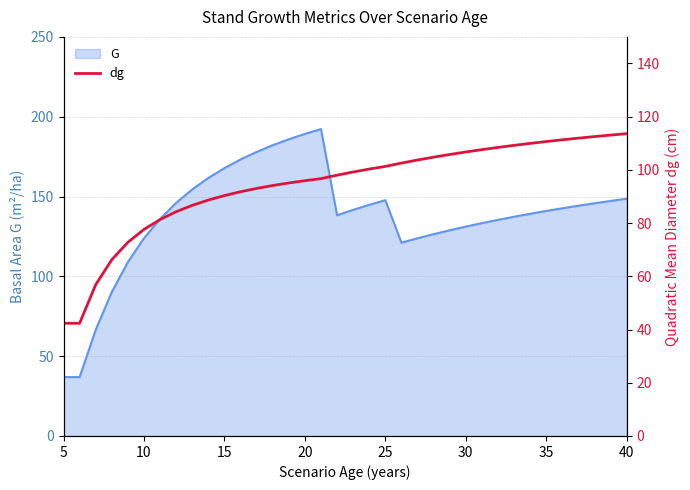

How many lines are shown in the chart?

1